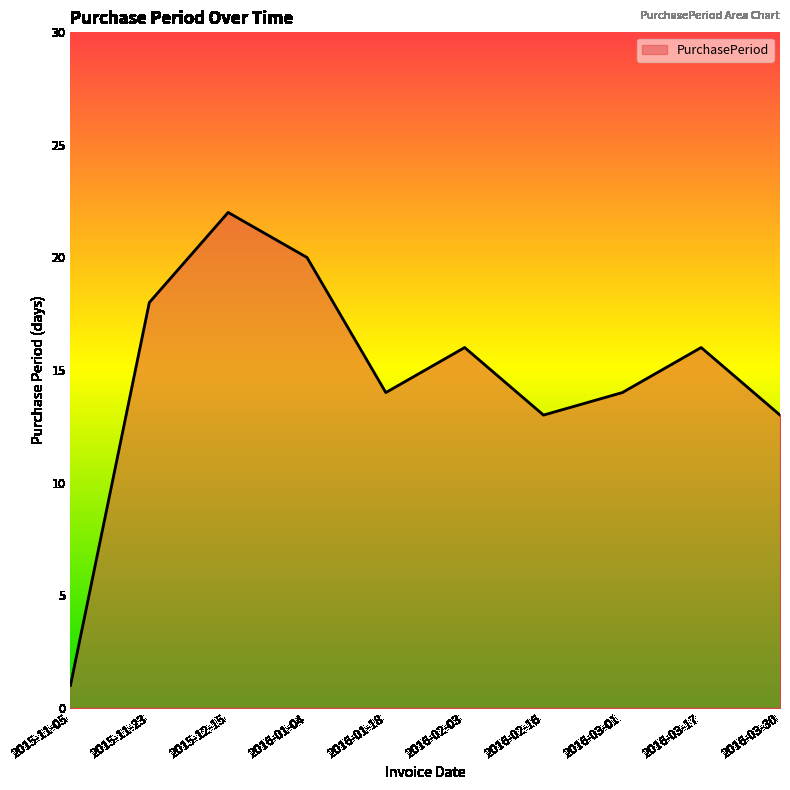

True or false: the data shows 18 at 2015-11-23.

True